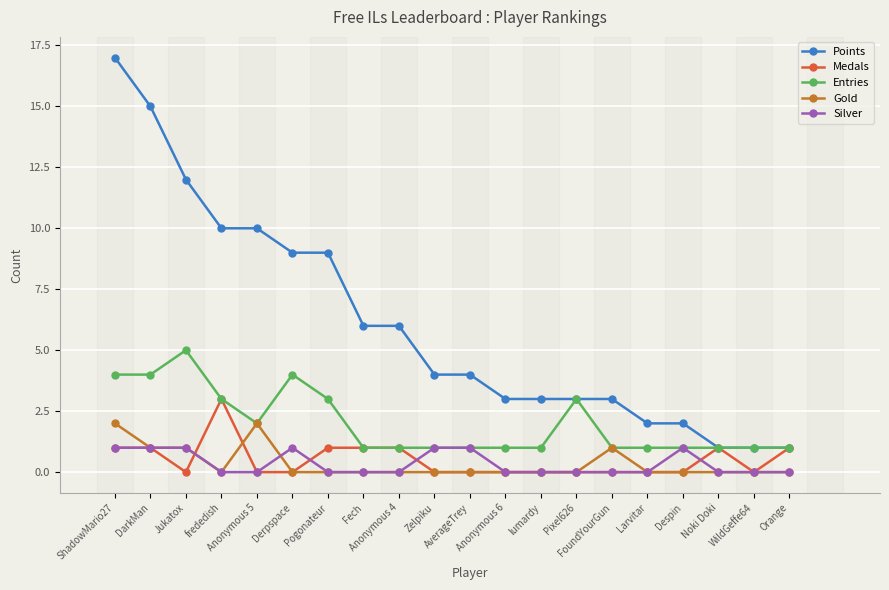

True or false: Entries has more than 2 points higher than both neighbors.

True